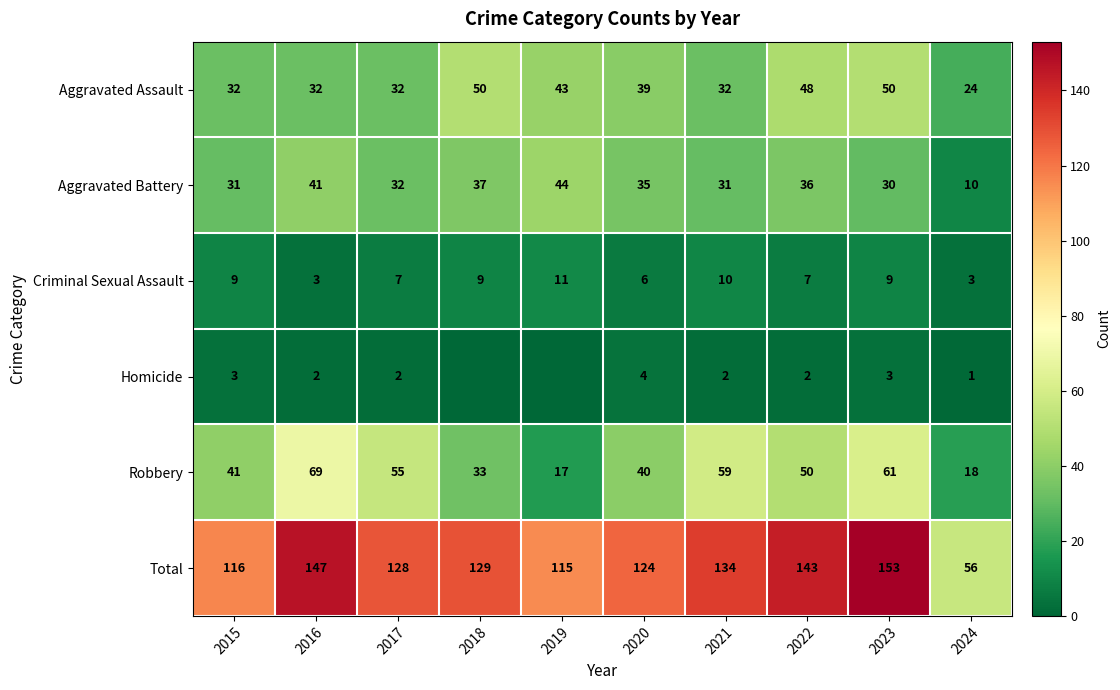

How many data points in Aggravated Battery are less than 35?

5